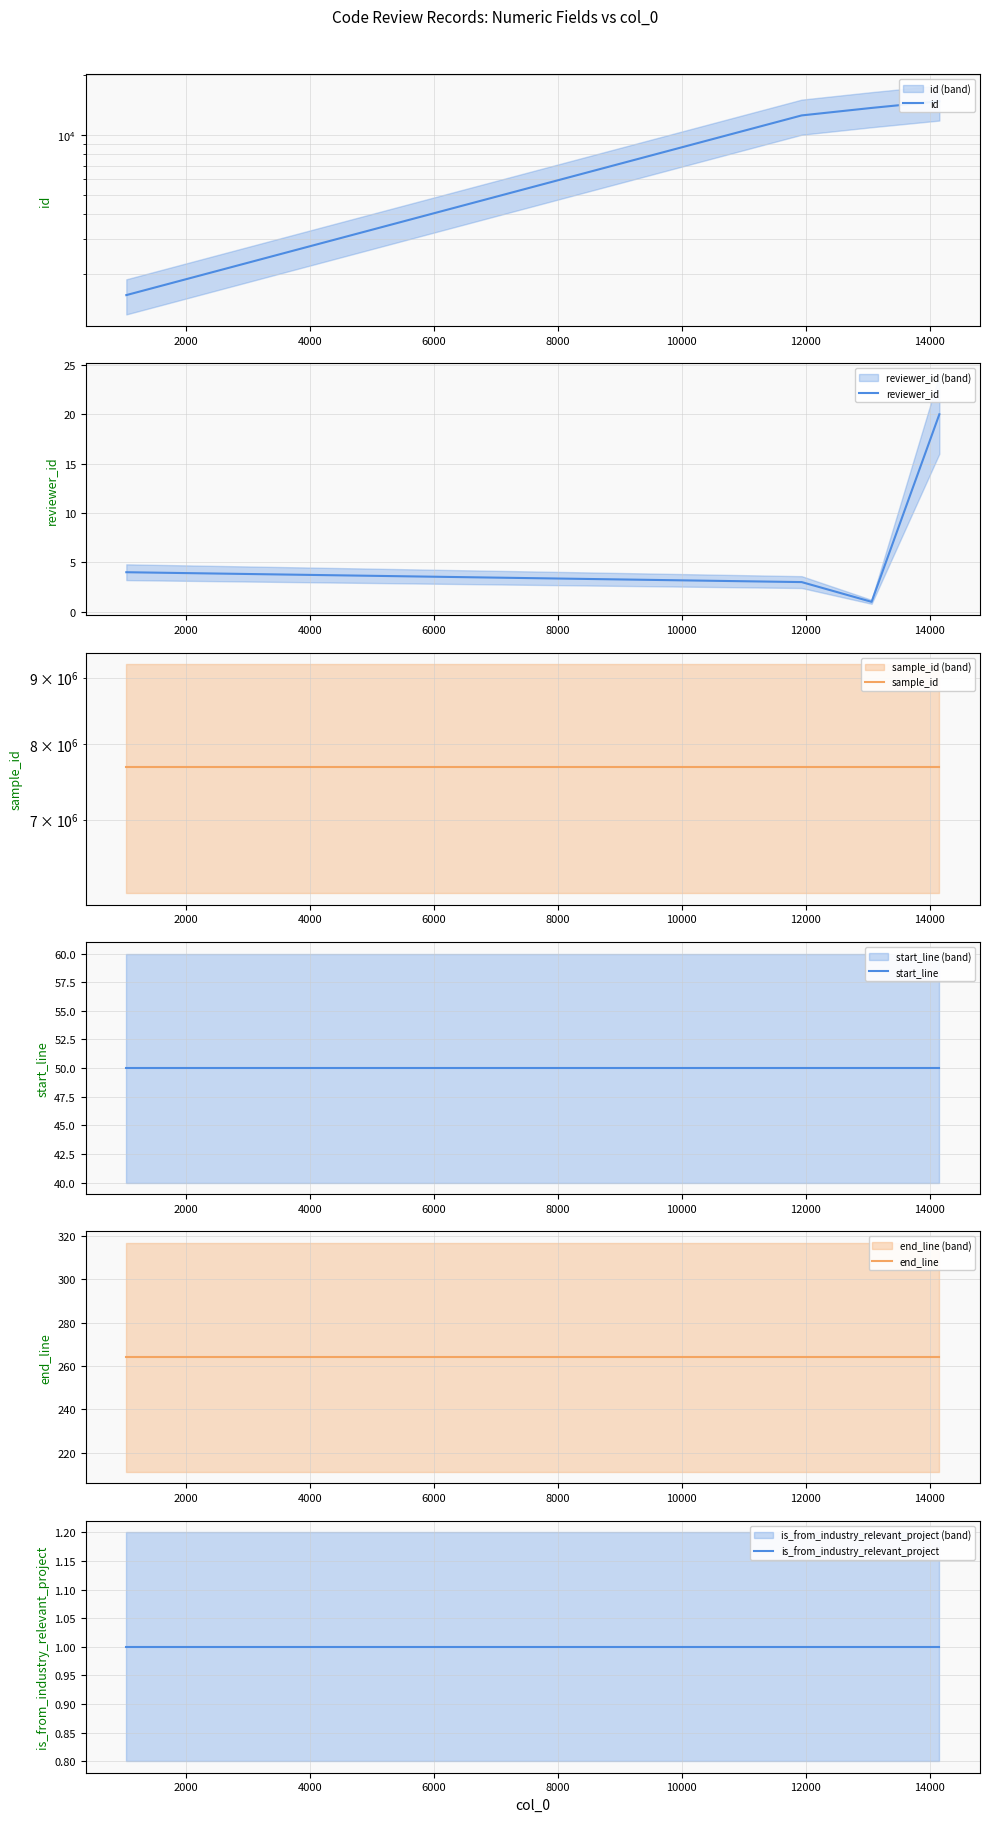

True or false: id and end_line intersect in this chart.

False